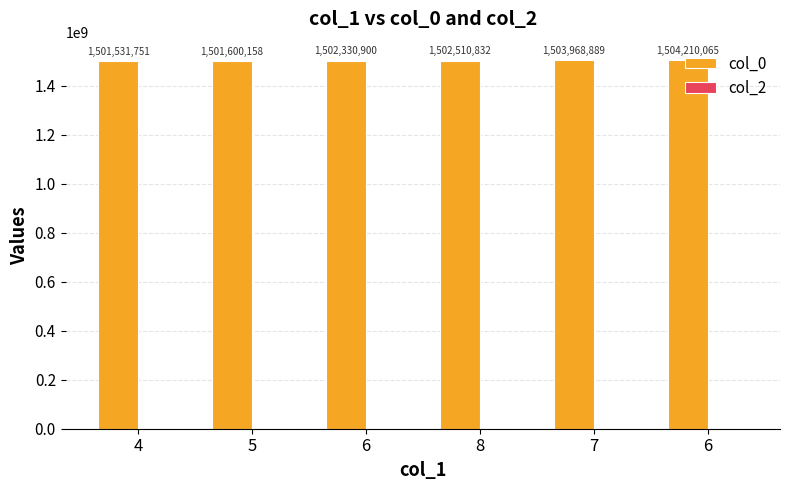

How many data points are less than 1502510832?

3